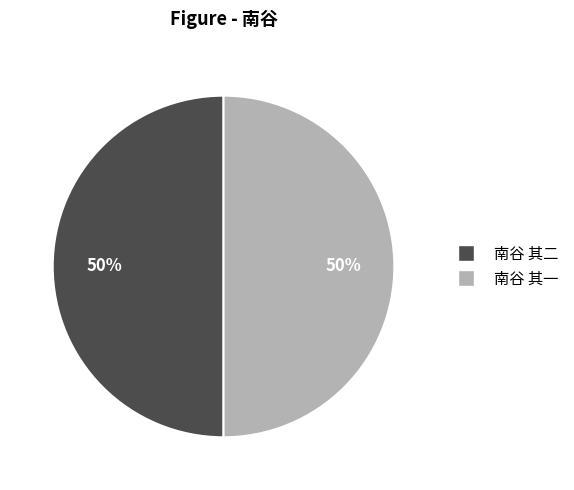

To the nearest percent, what percentage of the pie is 南谷 其二?

50%